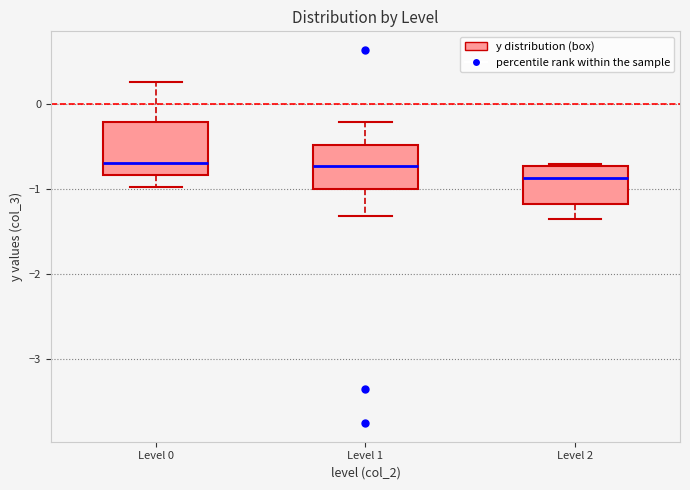

Comparing the boxes themselves (not the whiskers), which one is the tallest?

Level 0